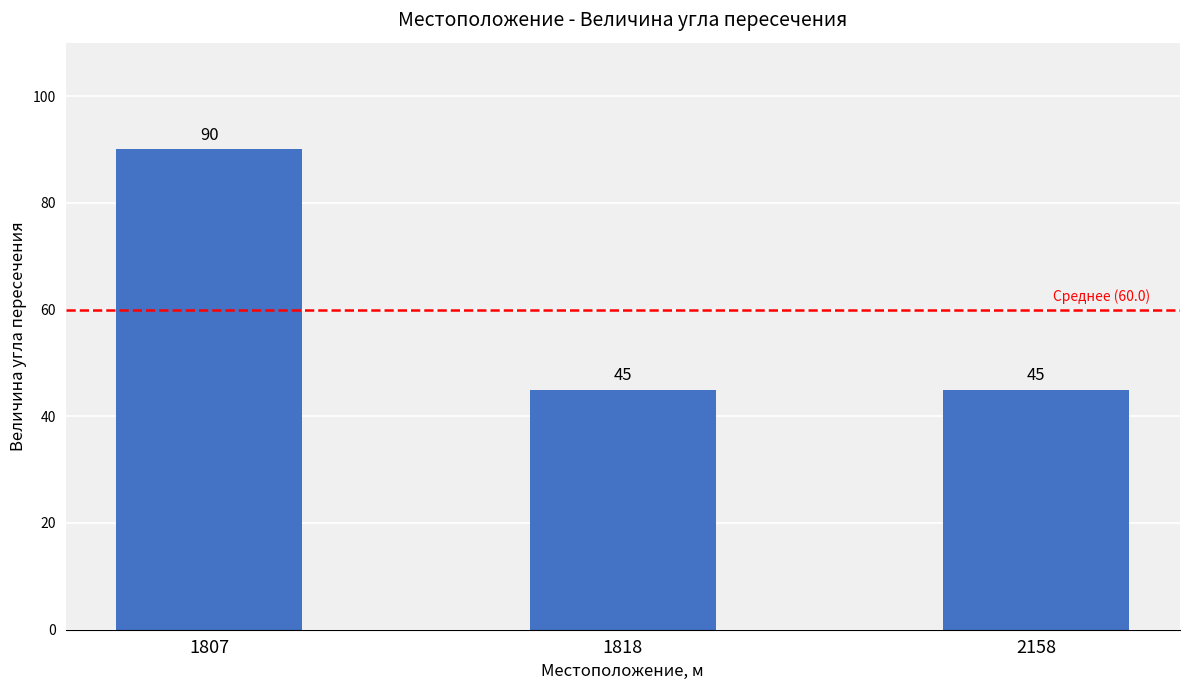

What is the smallest value displayed?

45